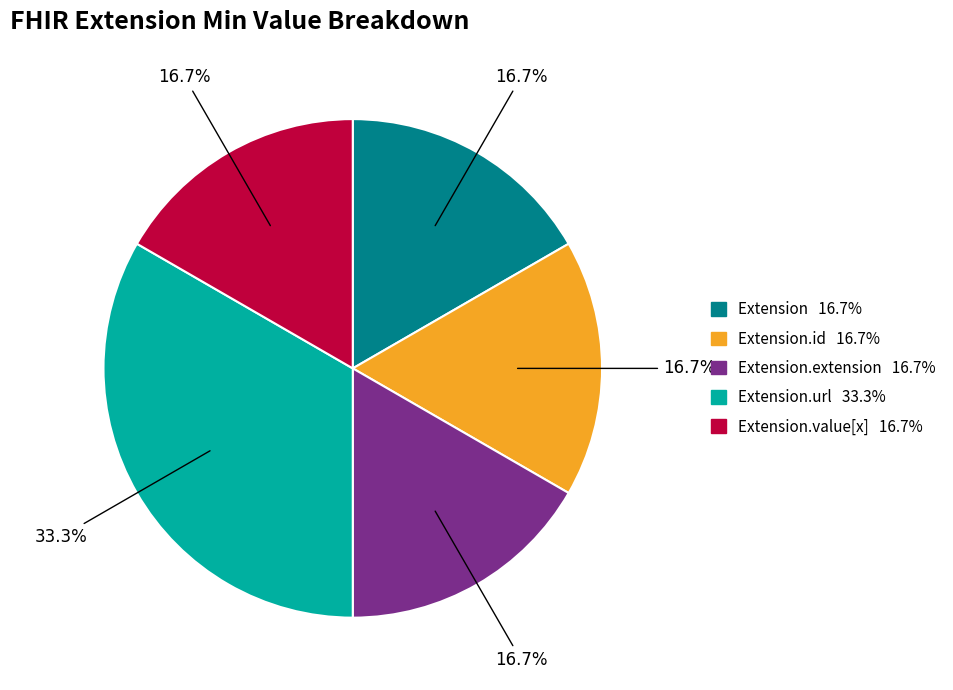

Is there a majority slice in this chart?

No